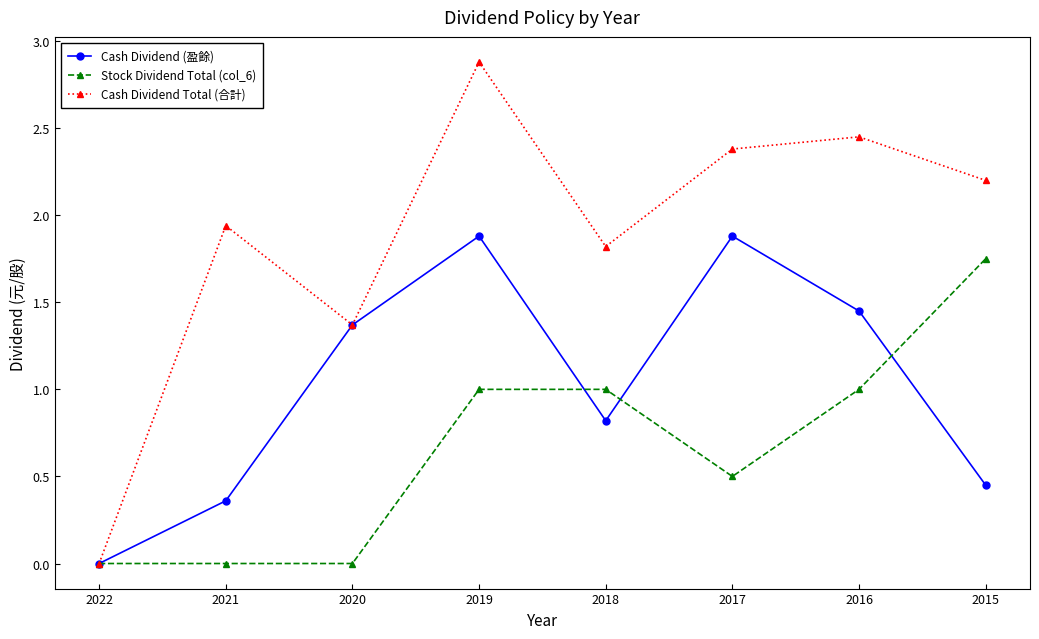

What is the difference between the Cash Dividend (盈餘) values at 2021 and 2016?

1.1